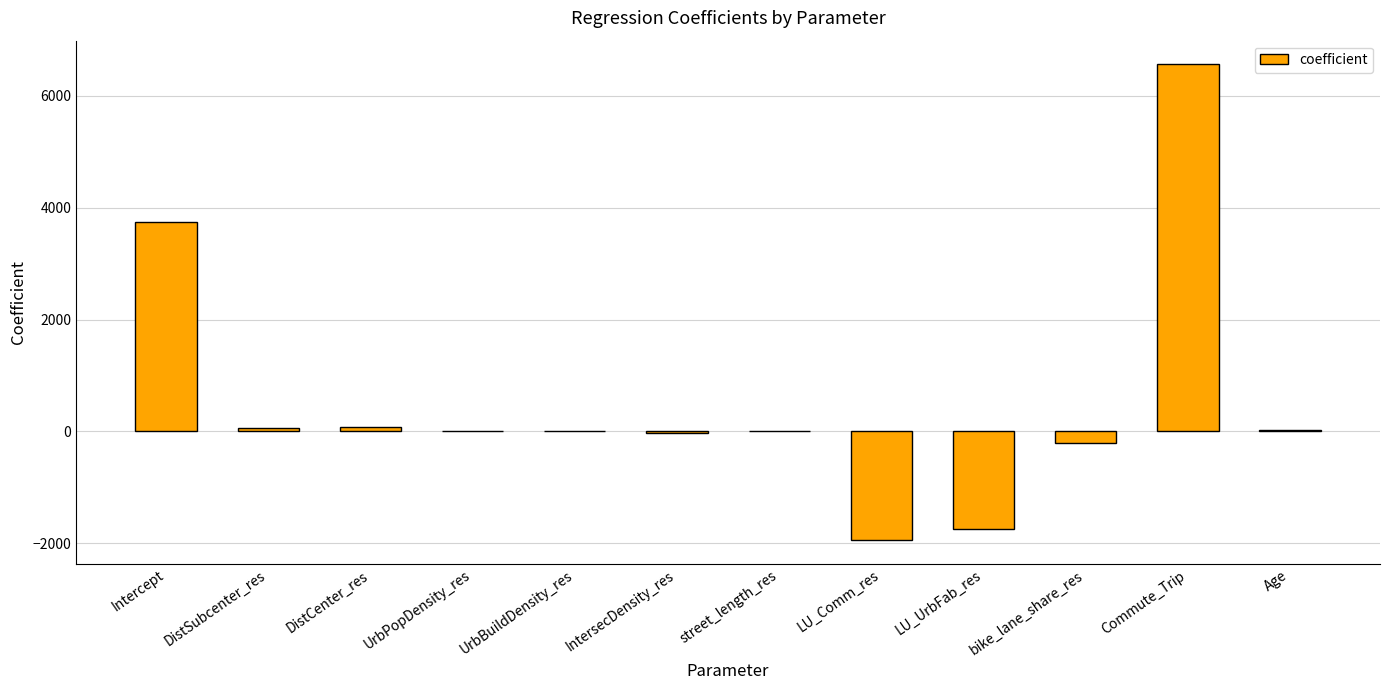

True or false: the data shows -0.0 at UrbBuildDensity_res.

True